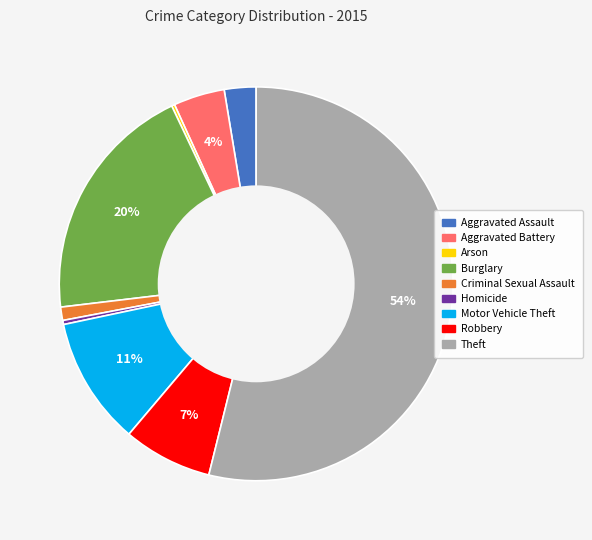

Is the sum of Theft and Motor Vehicle Theft greater than half?

Yes